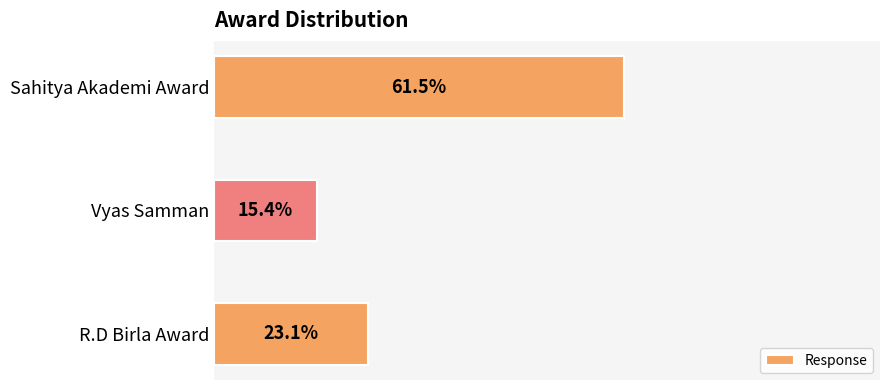

Does the chart contain any negative values?

No